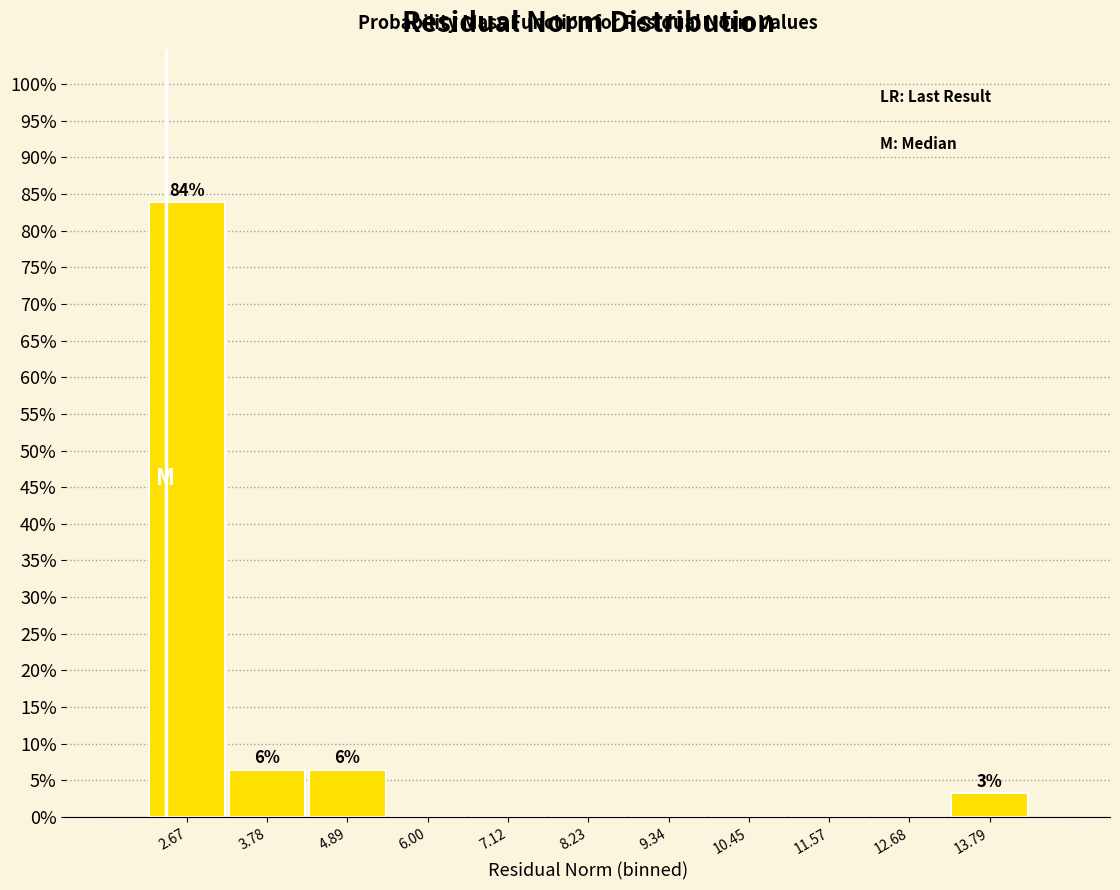

Which range on the x-axis has the tallest bar?

2.2 to 3.2